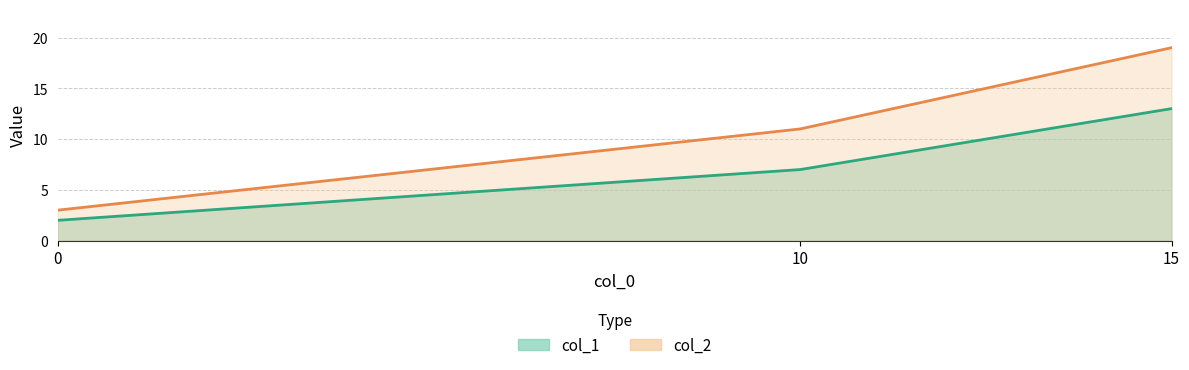

Rank the series by their maximum value, from highest to lowest.

col_2, col_1